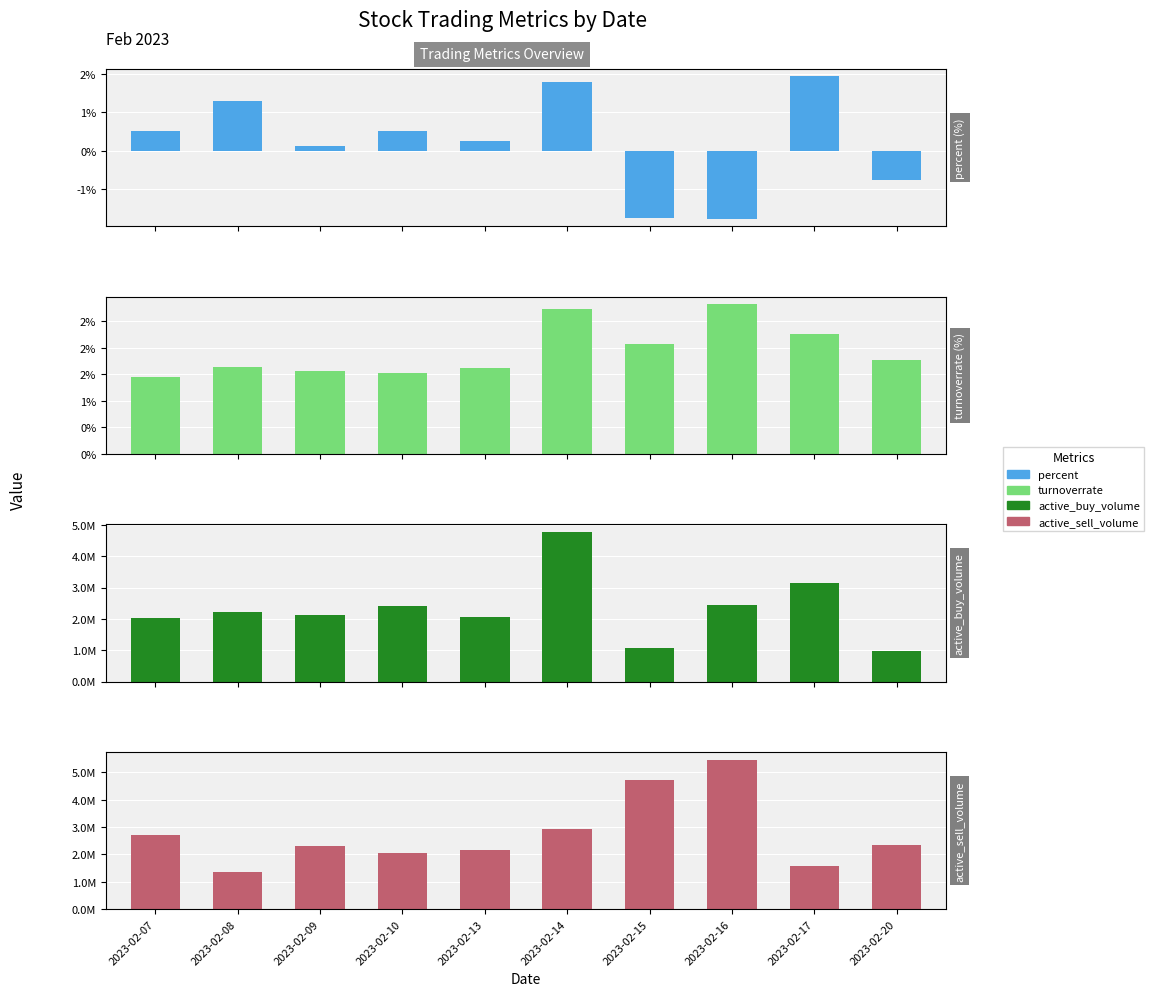

What is the average value of the percent series?

0.2